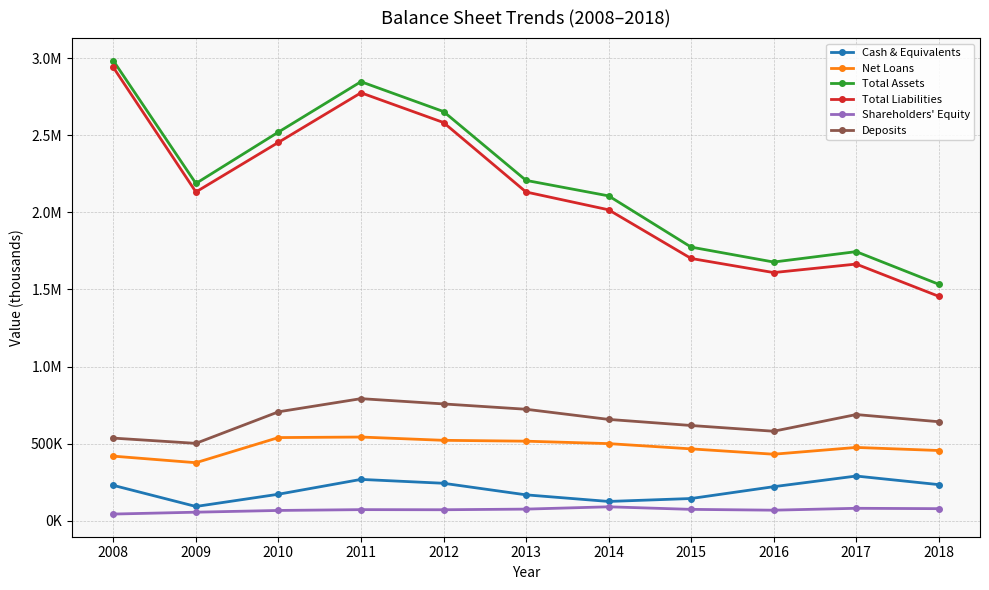

What is the value of the Total Assets point at the 9th from the left?

1677791